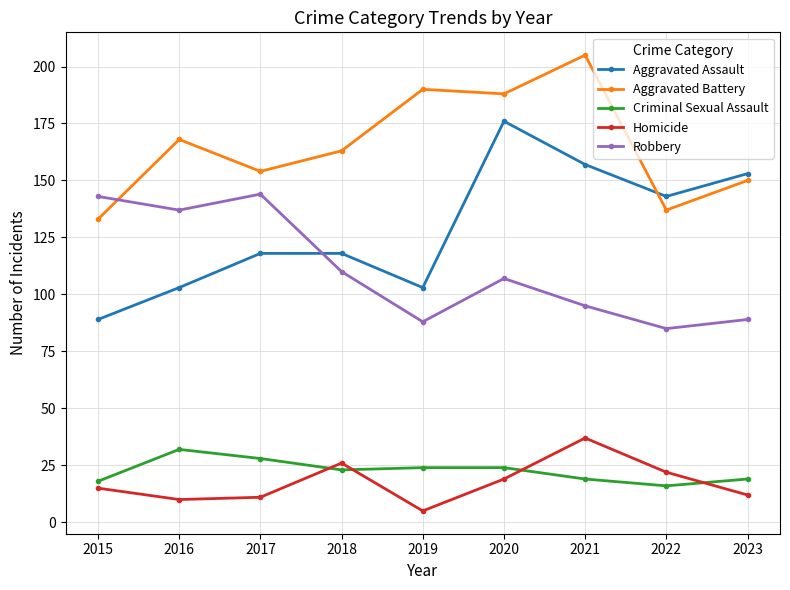

Which series has the largest range (max minus min)?

Aggravated Assault